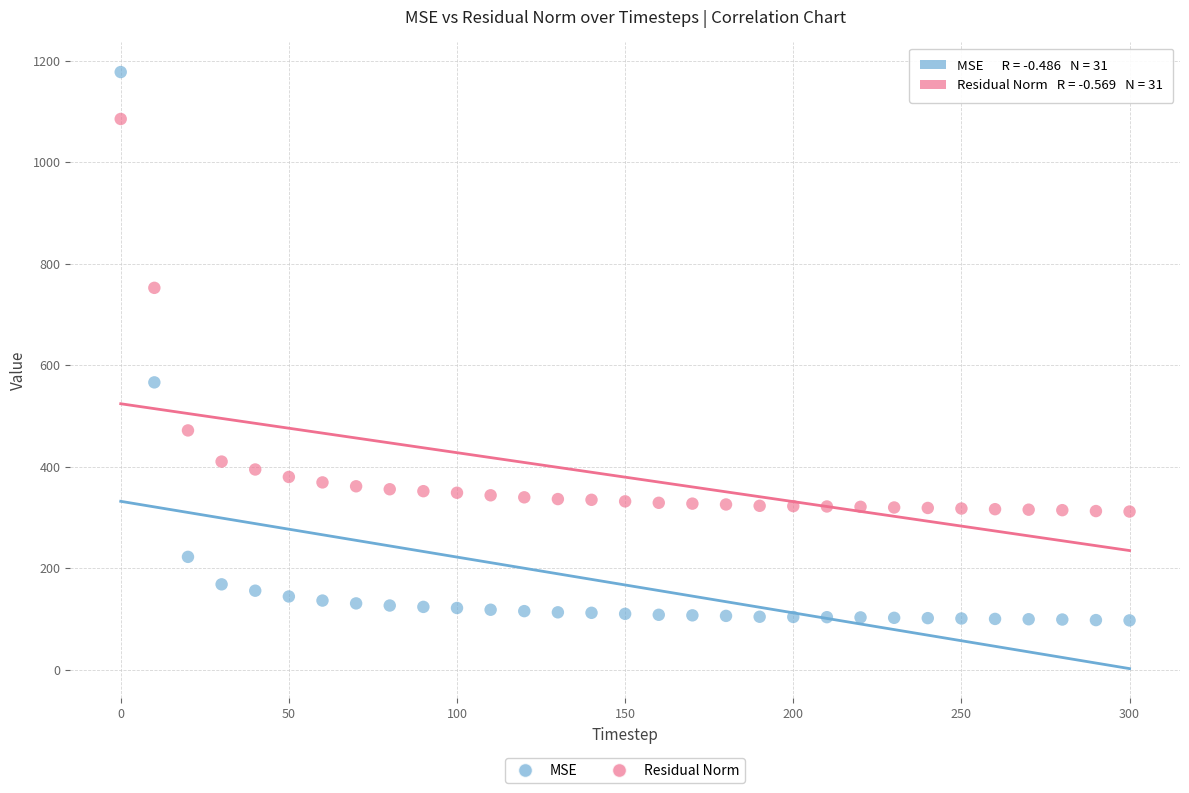

Which series contains the lowest Y value?

MSE